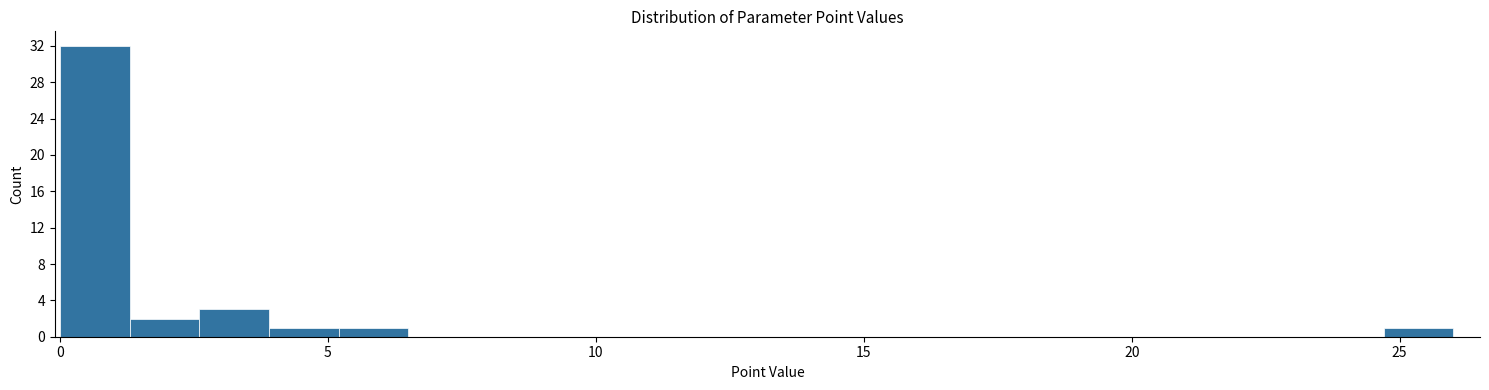

Around what value on the x-axis is the tallest bar? Give the approximate position of its centre, as read against the axis.

0.5